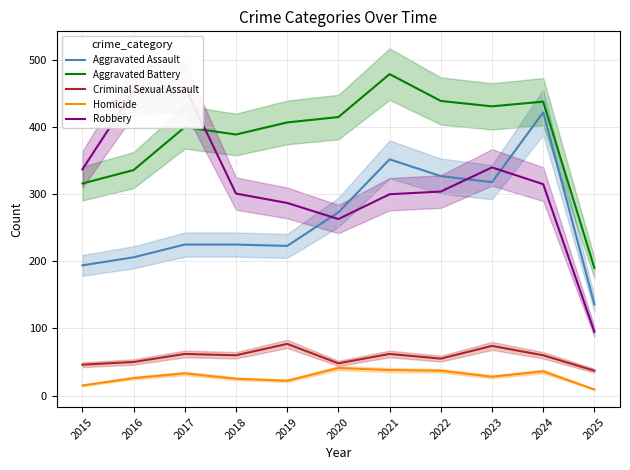

Reading left to right, transcribe all the data shown in this chart.

Aggravated Assault: 2015=194	2016=206	2017=225	2018=225	2019=223	2020=273	2021=352	2022=327	2023=318	2024=422	2025=136
Aggravated Battery: 2015=316	2016=336	2017=400	2018=389	2019=407	2020=415	2021=479	2022=439	2023=431	2024=438	2025=190
Criminal Sexual Assault: 2015=46	2016=50	2017=62	2018=60	2019=77	2020=48	2021=62	2022=55	2023=74	2024=60	2025=37
Homicide: 2015=15	2016=26	2017=33	2018=25	2019=22	2020=41	2021=38	2022=37	2023=28	2024=36	2025=9
Robbery: 2015=337	2016=454	2017=460	2018=301	2019=287	2020=263	2021=300	2022=304	2023=340	2024=315	2025=95